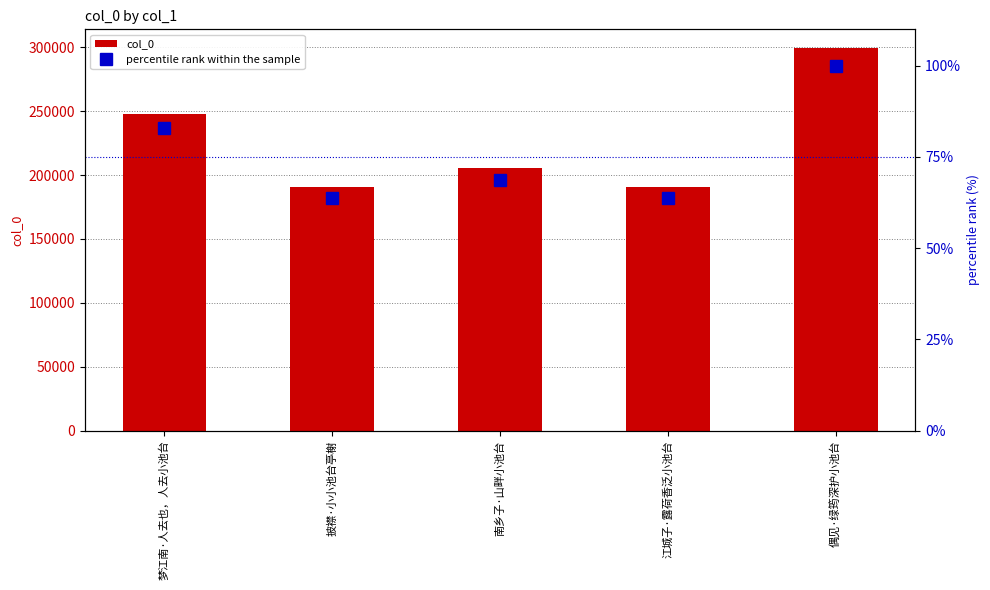

Which series has the largest range (max minus min)?

col_0